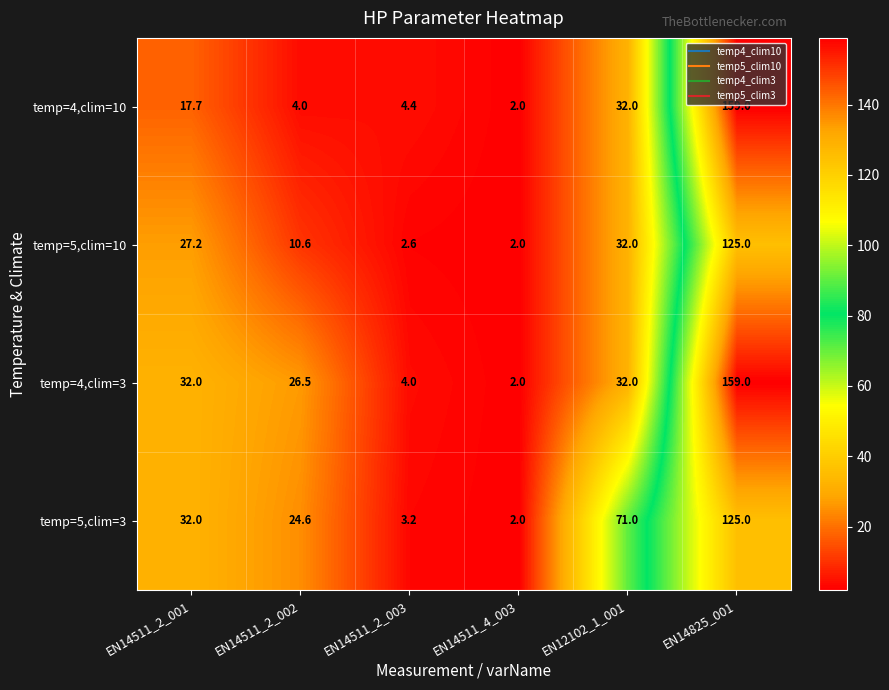

Which category has the highest value across all series?

EN14825_001